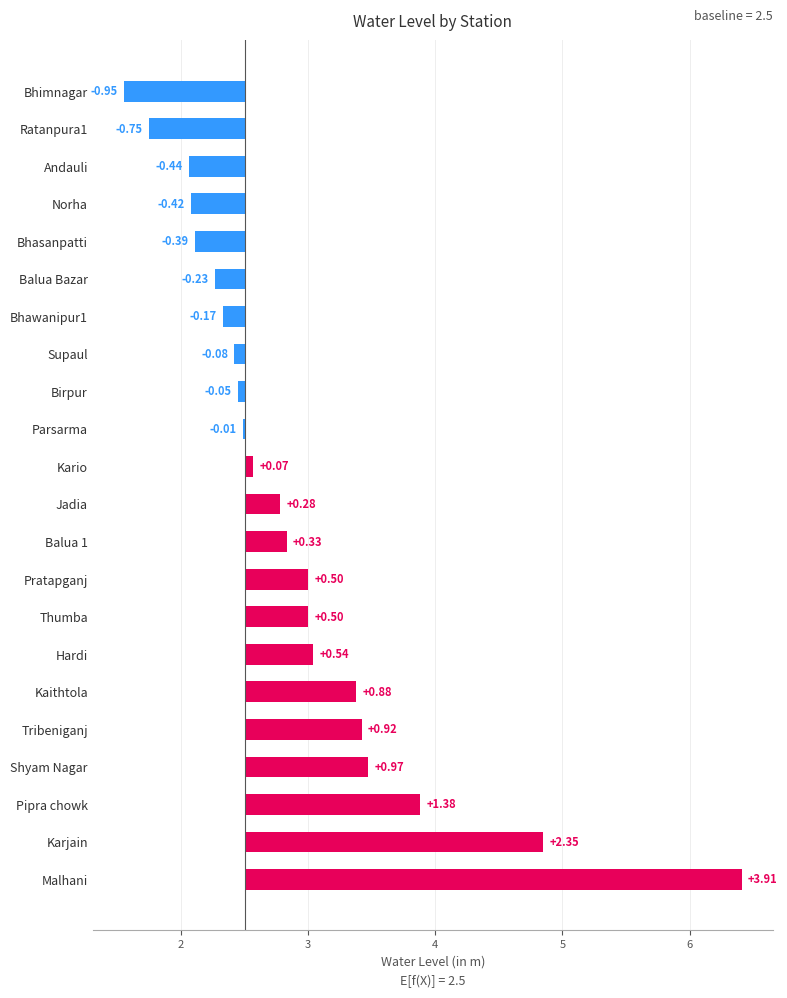

The value at Parsarma is -0.0. True or false?

False